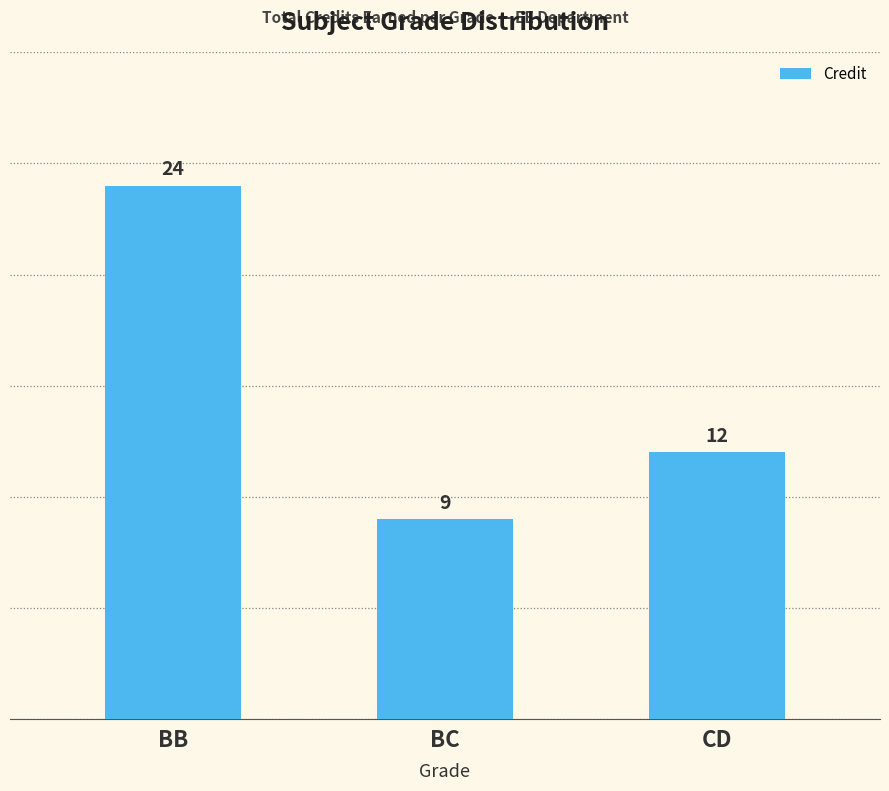

How many values are between 9 and 24?

3